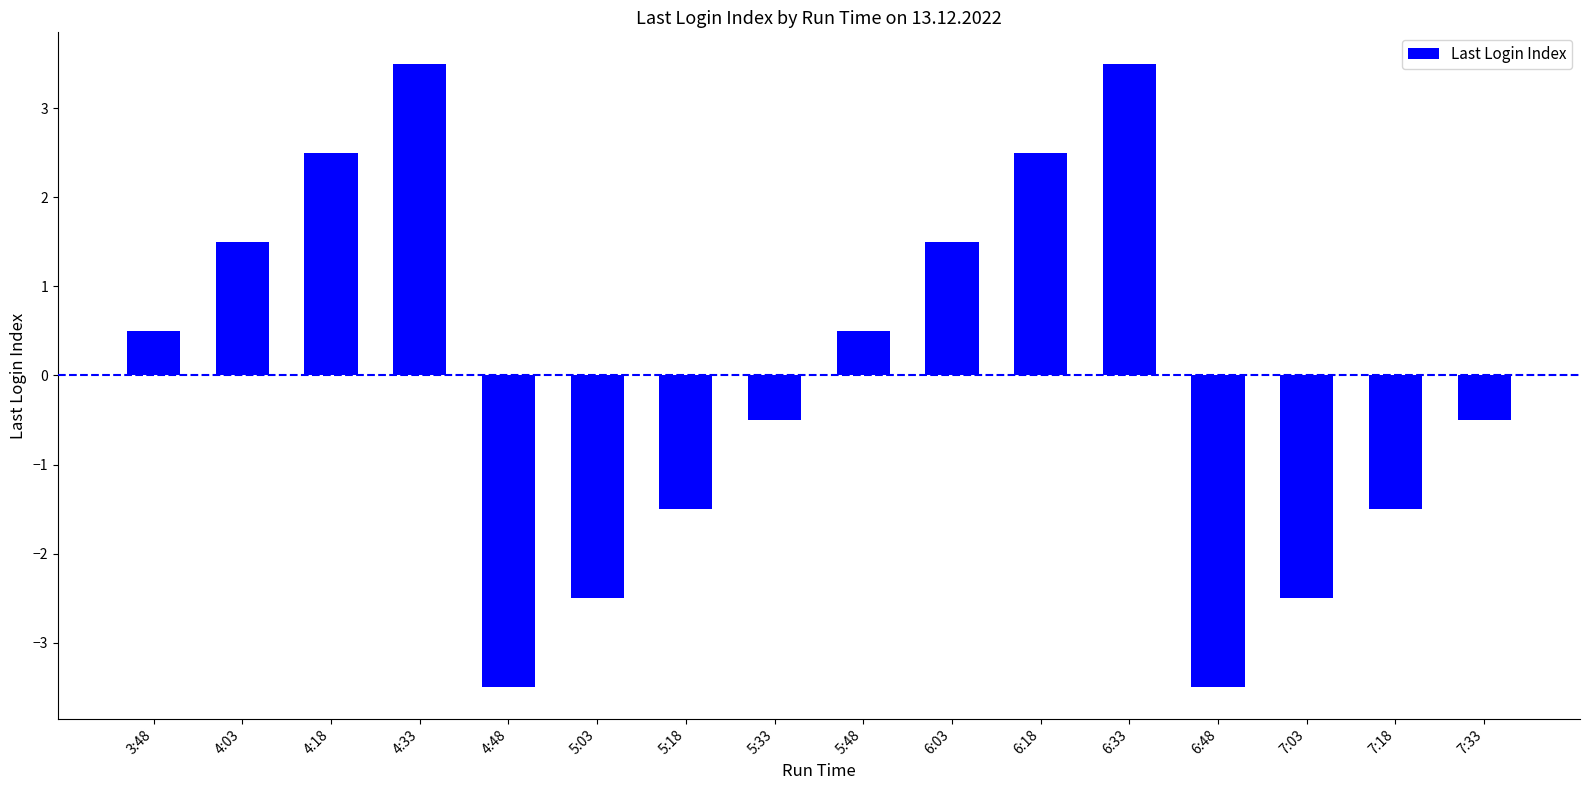

What is the value of the 10th bar from the left?

1.5